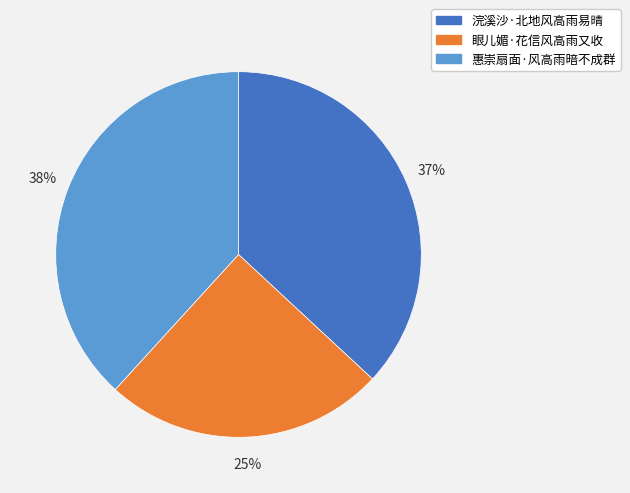

To the nearest percent, what percentage of the pie is 惠崇扇面·风高雨暗不成群?

38%